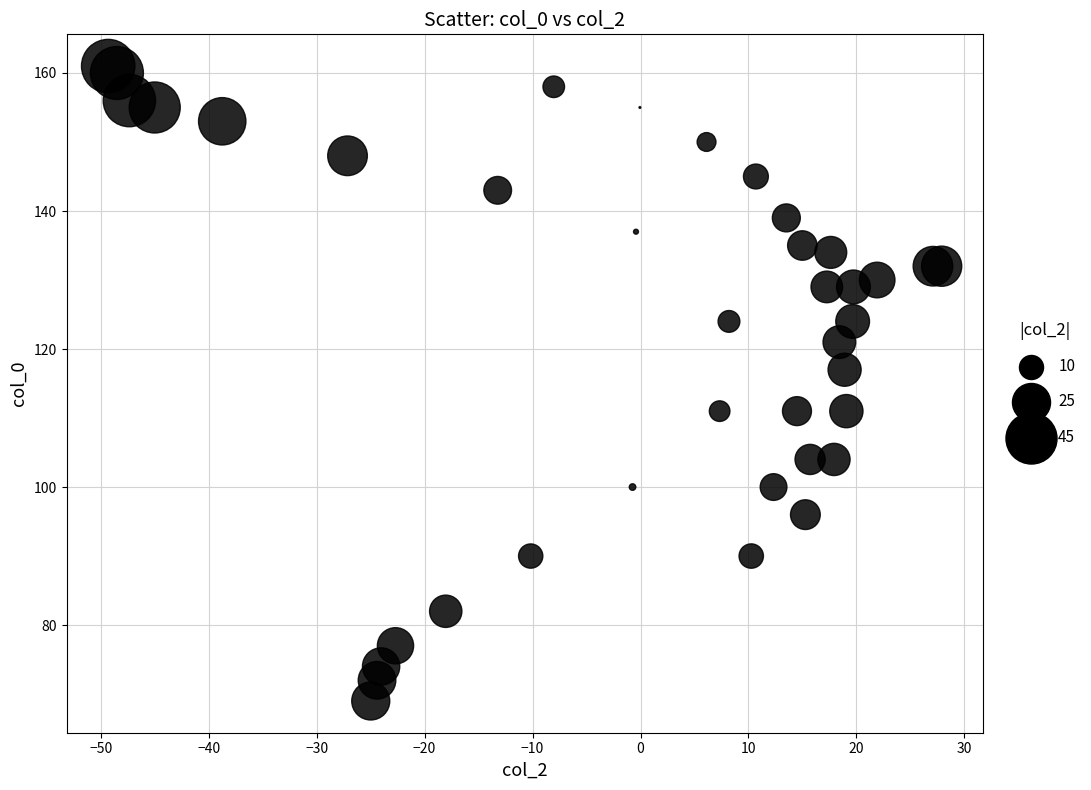

What Y value in the scatter plot is closest to 115?

117